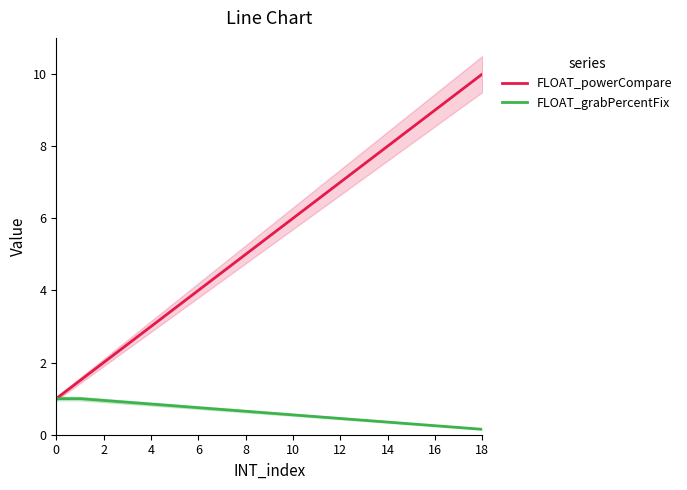

Which series has the largest range (max minus min)?

FLOAT_powerCompare